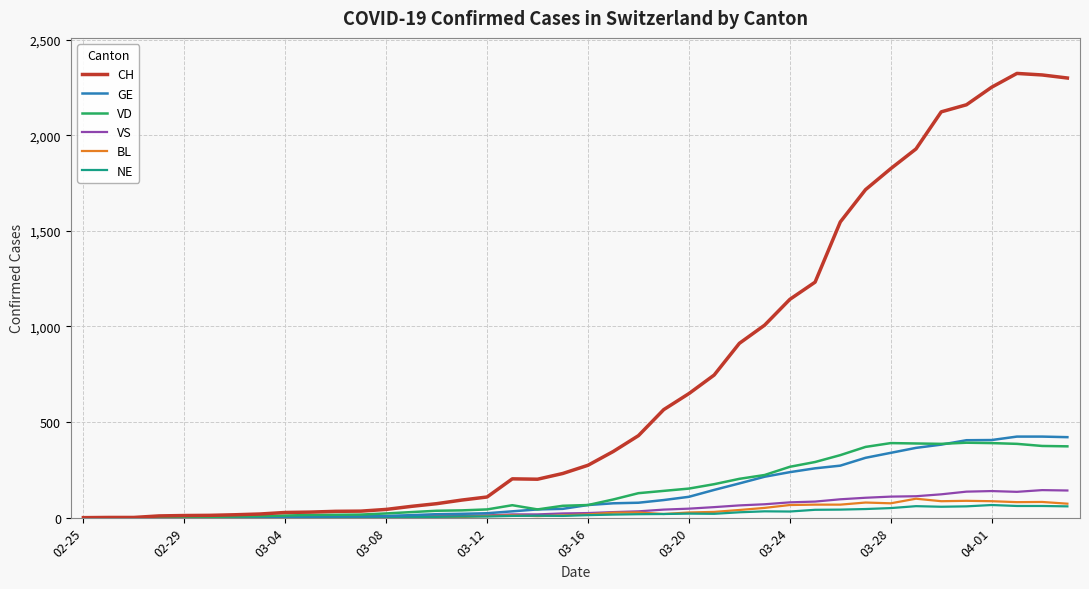

Which series has the largest total across all categories?

CH